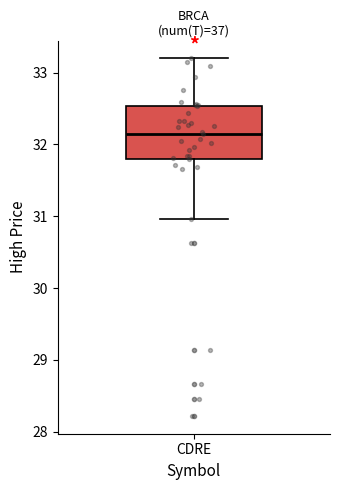

Transcribe this box plot: give where the median line is, the range the box spans, and where the two whiskers end, as read against the y-axis. The values are not printed on the chart, so give them approximately, as read against the axis.

median 32.1, box 31.8 to 32.5, whiskers 31.0 to 33.2